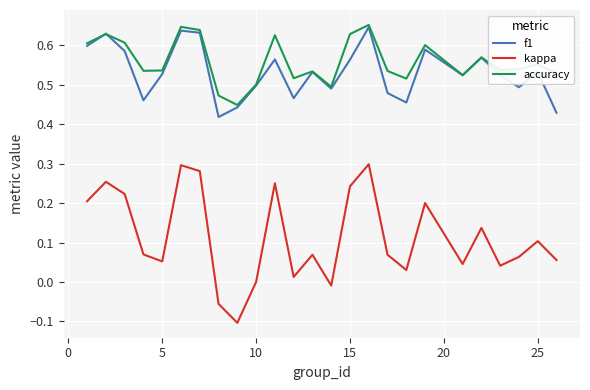

Does the chart display data point markers on the line(s)?

No